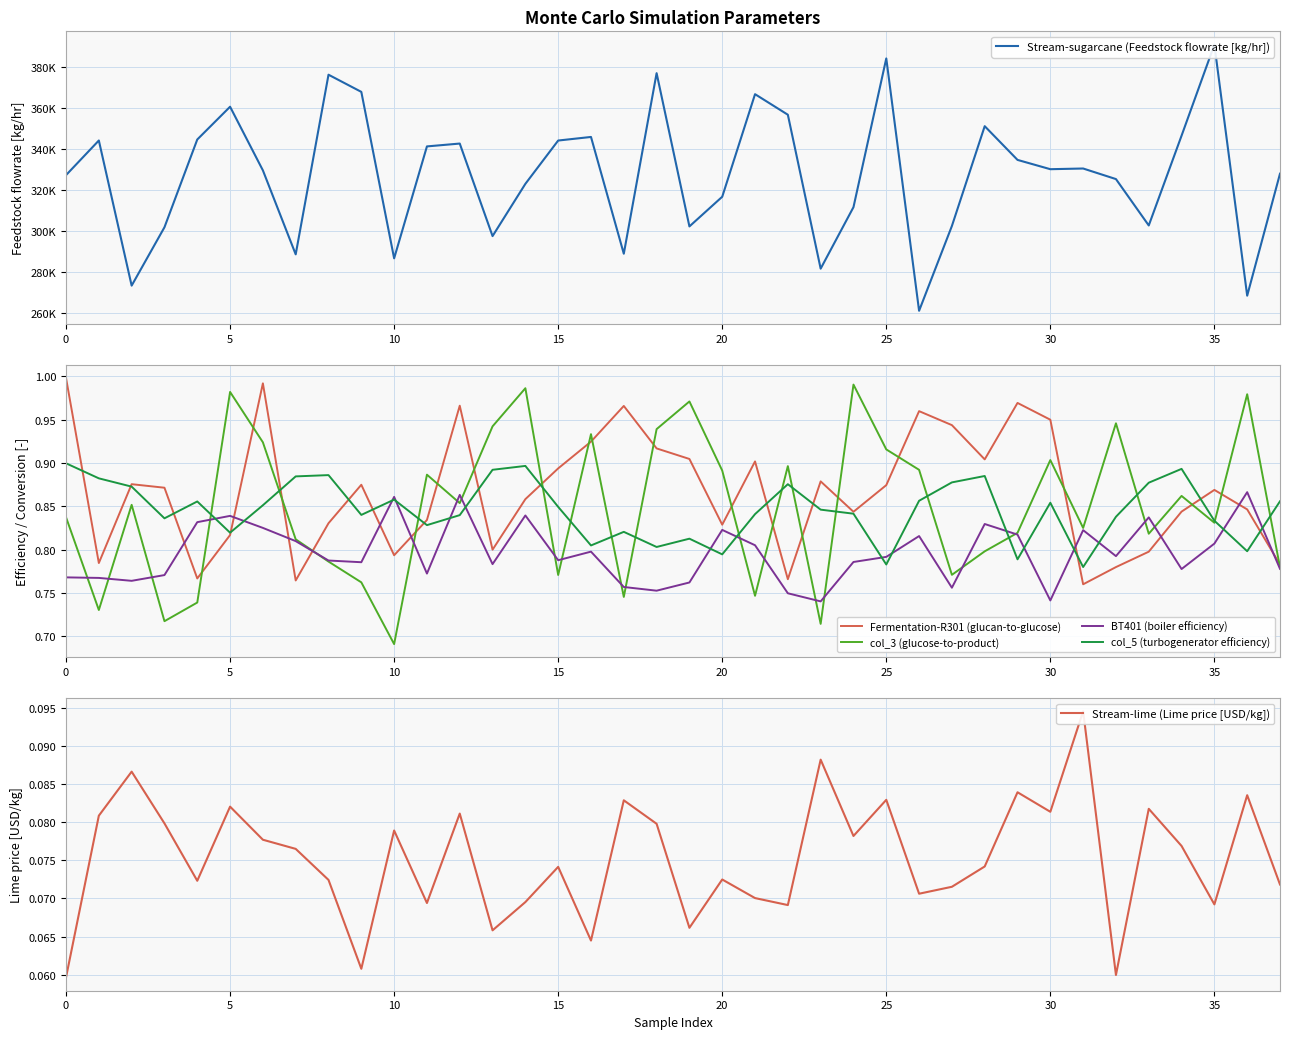

What is the difference between the second highest and second lowest values in the col_5 (turbogenerator efficiency) series?

0.1